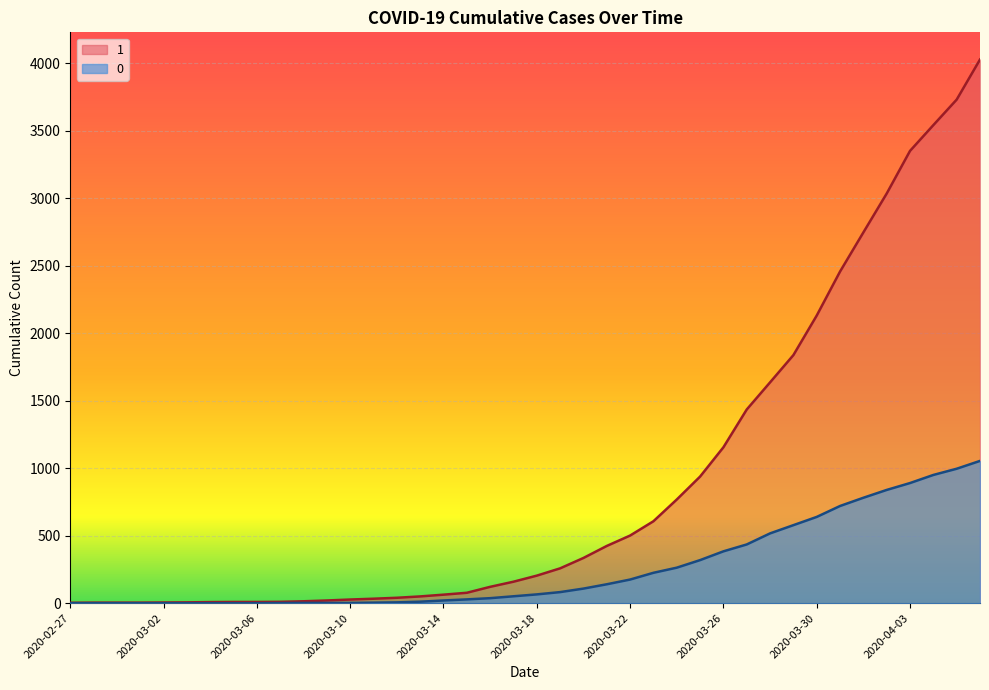

What is the maximum value for 0?

1054